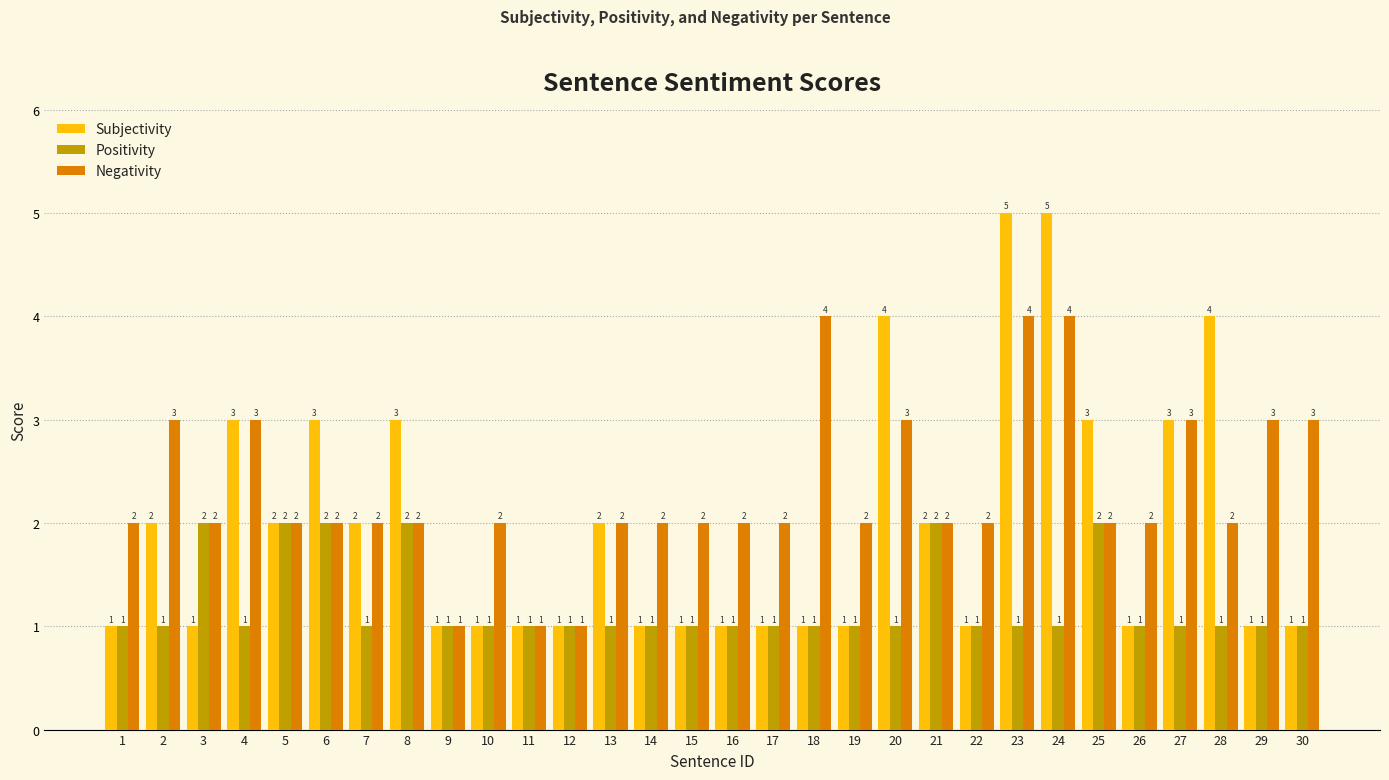

The value of Negativity at 10 is 2. True or false?

True